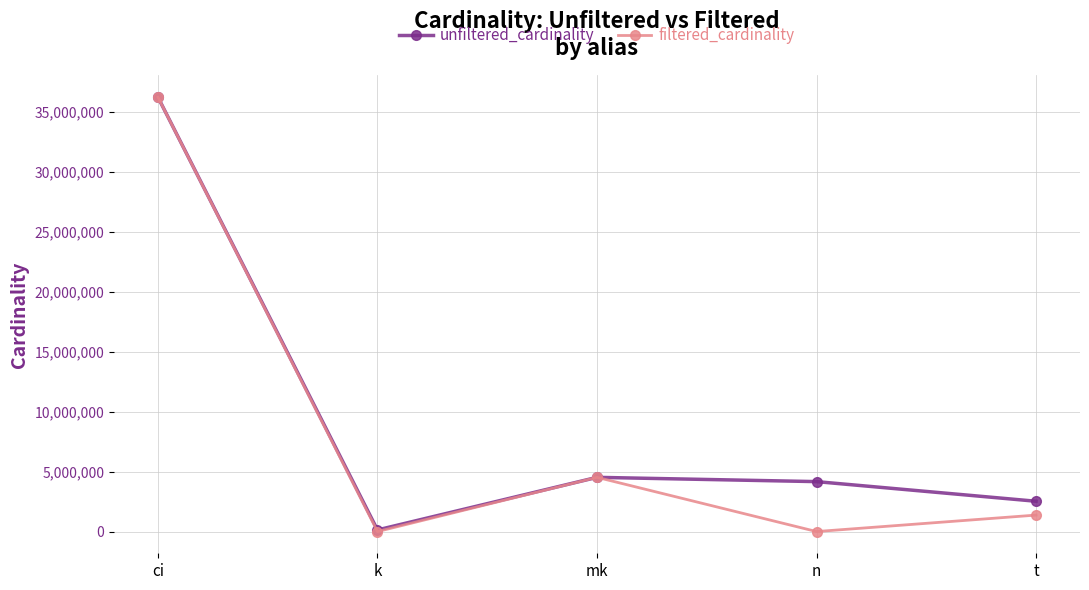

What are all the series names shown in the legend?

unfiltered_cardinality, filtered_cardinality